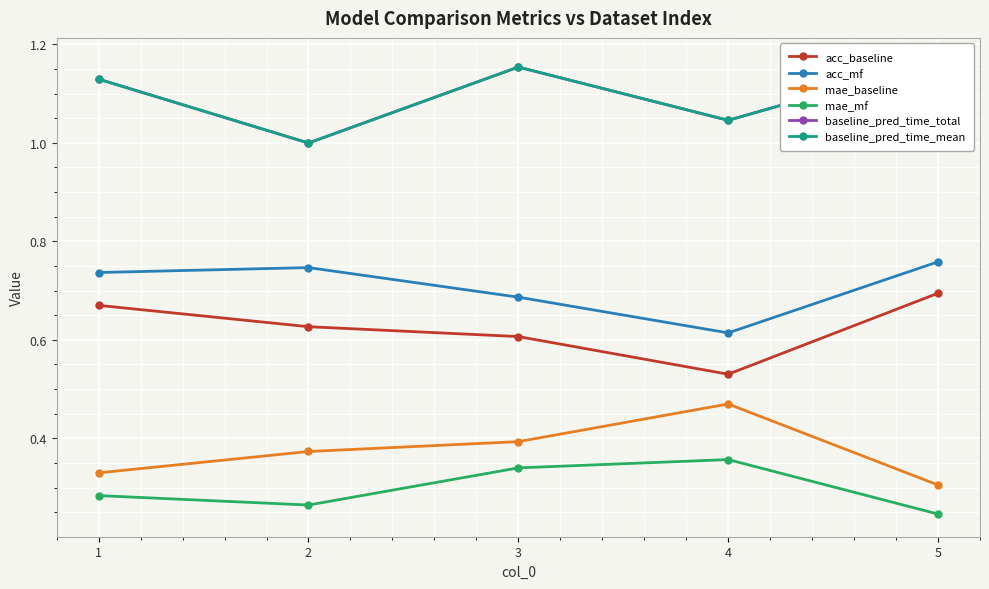

True or false: acc_mf and acc_baseline cross at least once.

False